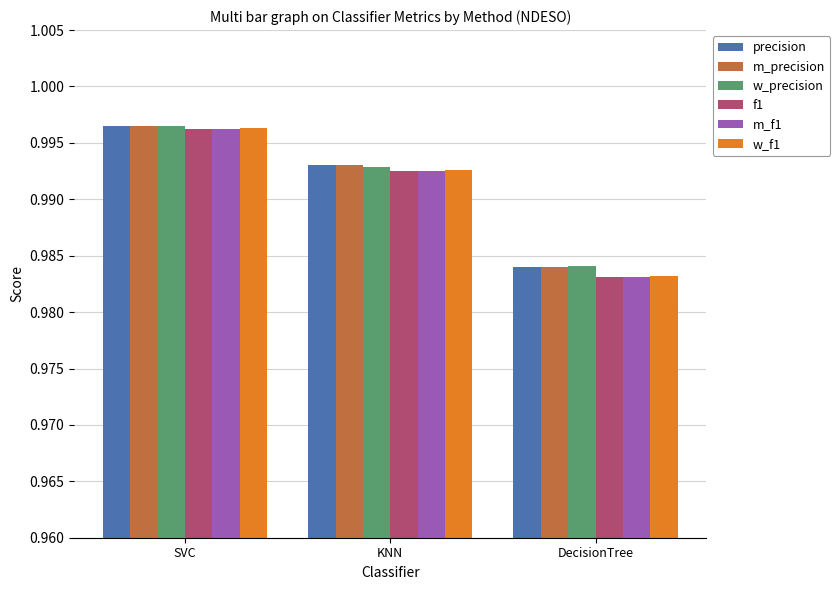

True or false: f1 has a value of 0.3 at SVC.

False